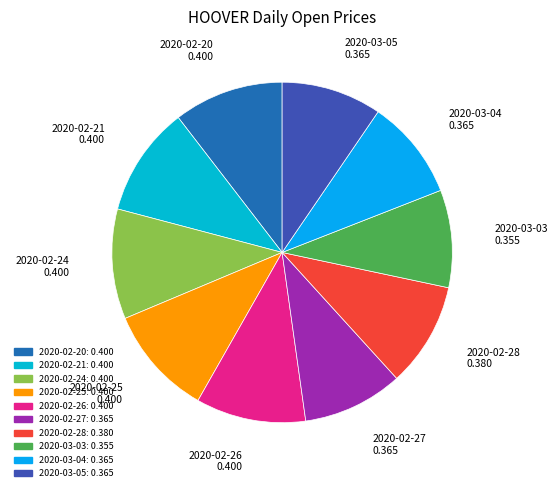

Does 2020-03-03 account for over 50% of the chart?

No